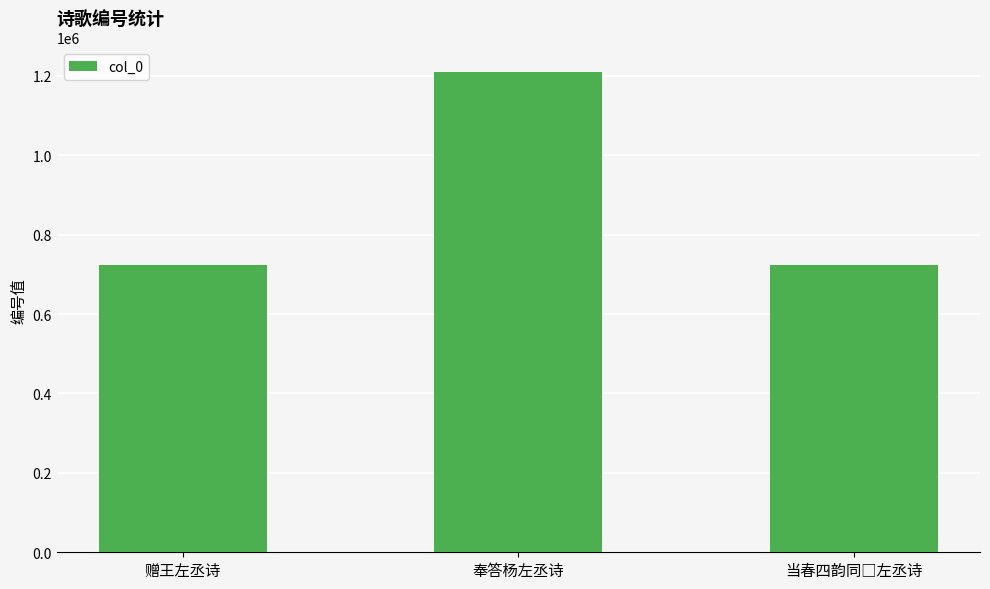

Which category has the highest value across all series?

奉答杨左丞诗